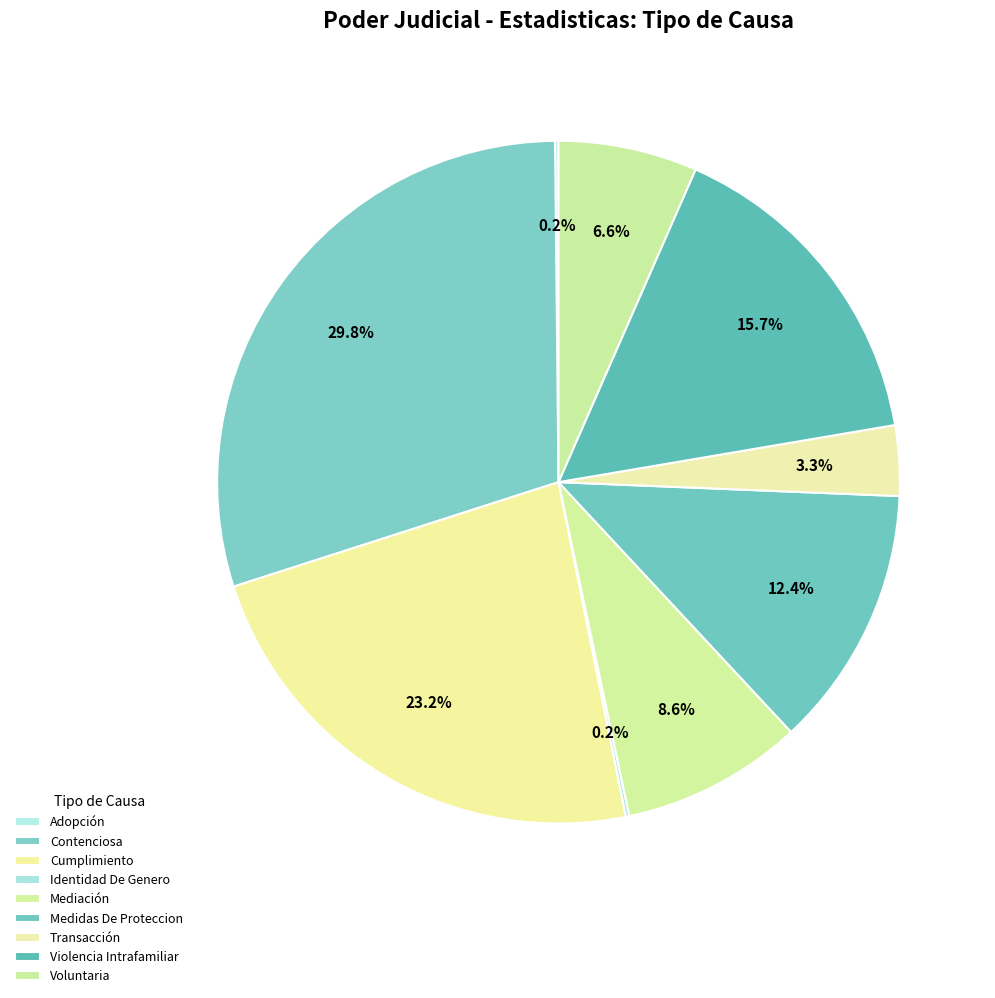

Approximately how many times larger is the value at Violencia Intrafamiliar compared to Cumplimiento?

0.7